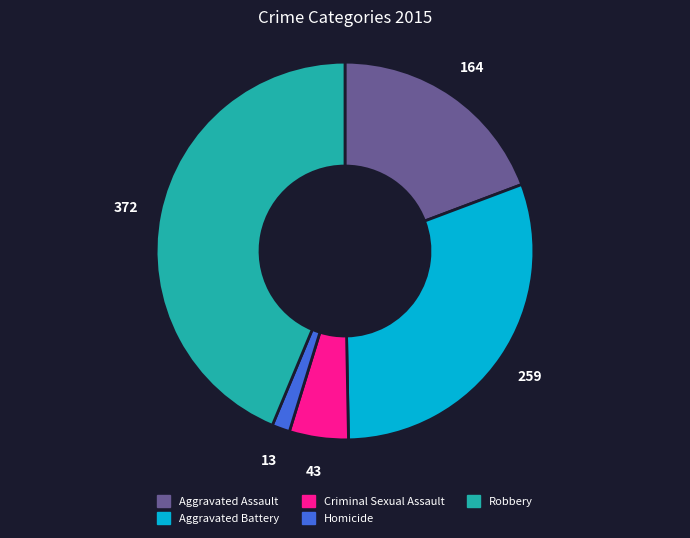

Combined, do Criminal Sexual Assault and Aggravated Battery account for over 50%?

No